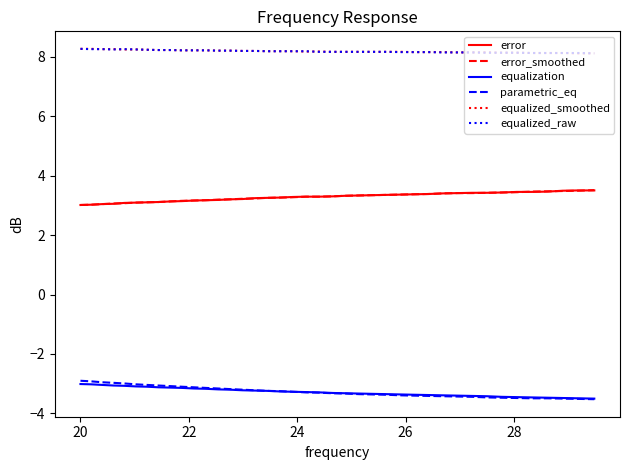

Count the number of data series in this chart.

6